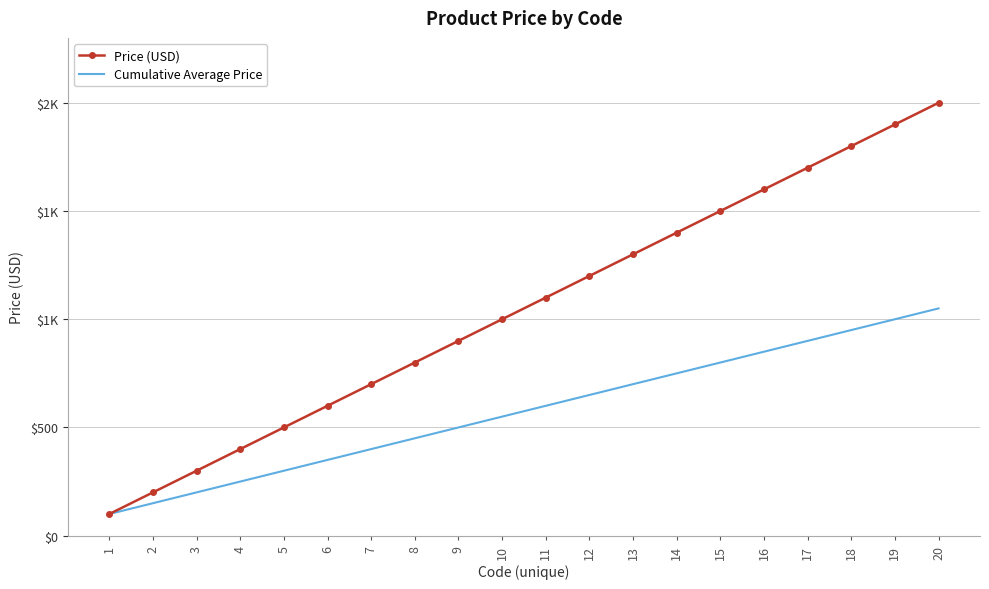

At which label is Price (USD) closest to 1050?

10